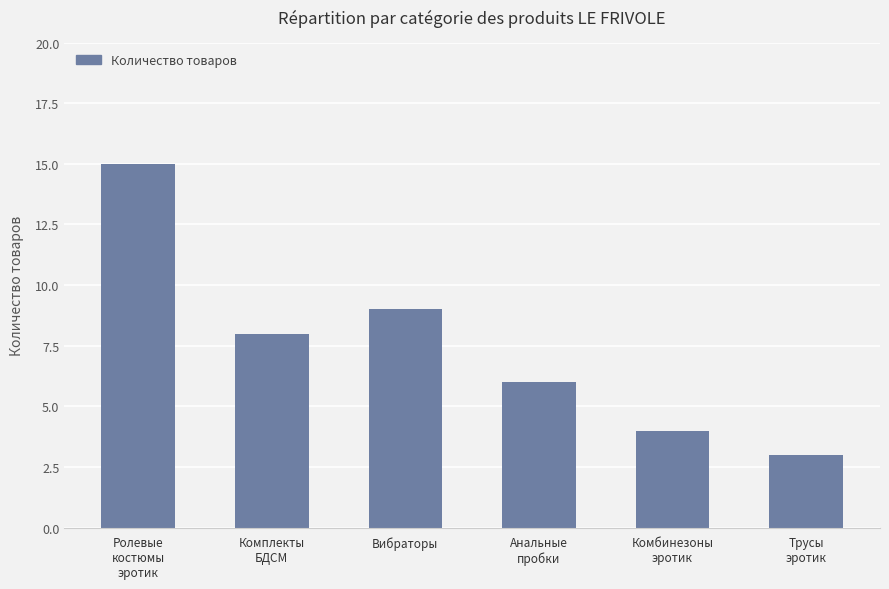

True or false: the data shows 3 at Трусы
эротик.

True